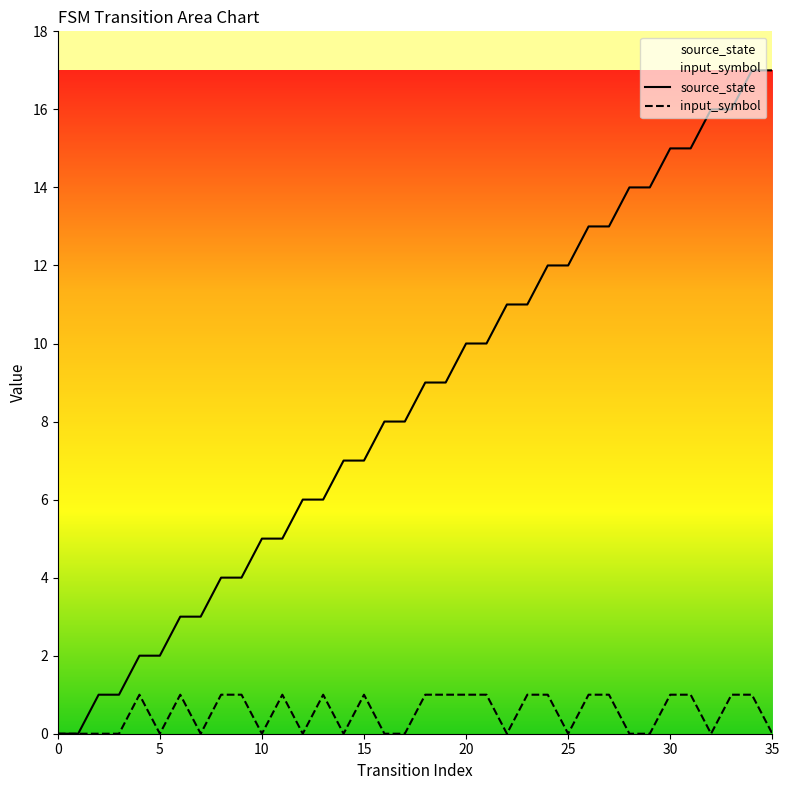

How many distinct data groups are displayed?

2